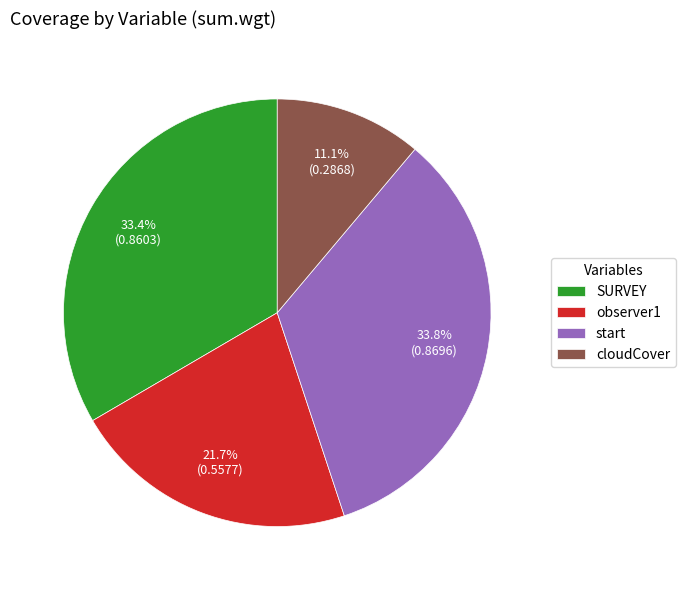

What portion of the pie excludes cloudCover?

88.9%